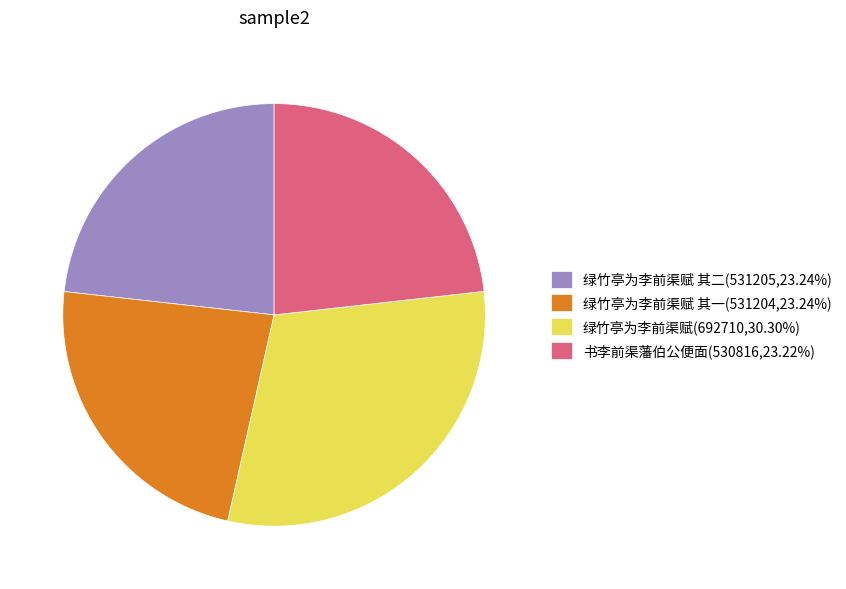

Do 书李前渠藩伯公便面(530816,23.22%) and 绿竹亭为李前渠赋 其一(531204,23.24%) together represent more than half of the pie?

No